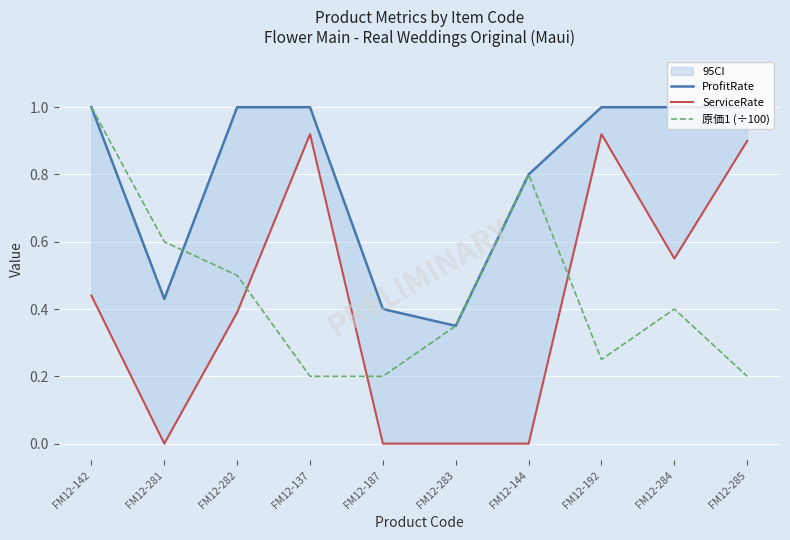

True or false: ProfitRate and 原価1 (÷100) intersect in this chart.

True